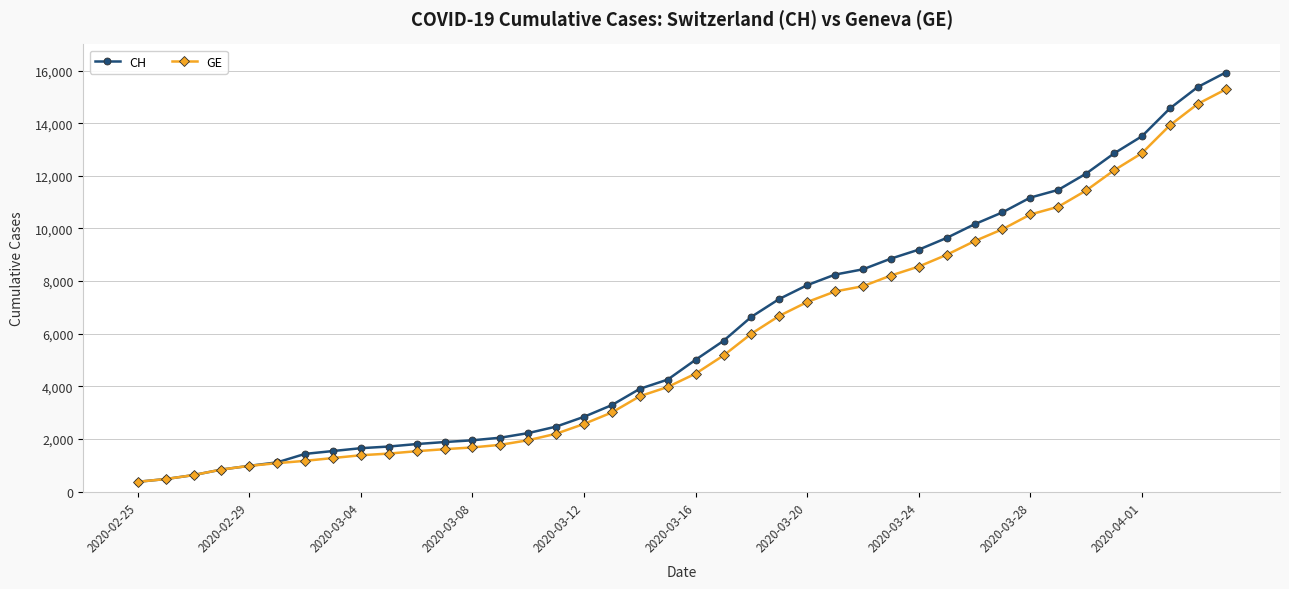

What is the value of the GE point at the 22nd from the left?

5174